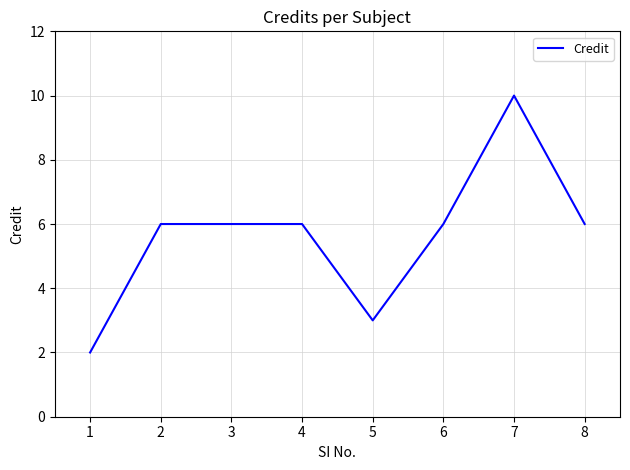

True or false: the data shows 6 at 3.

True